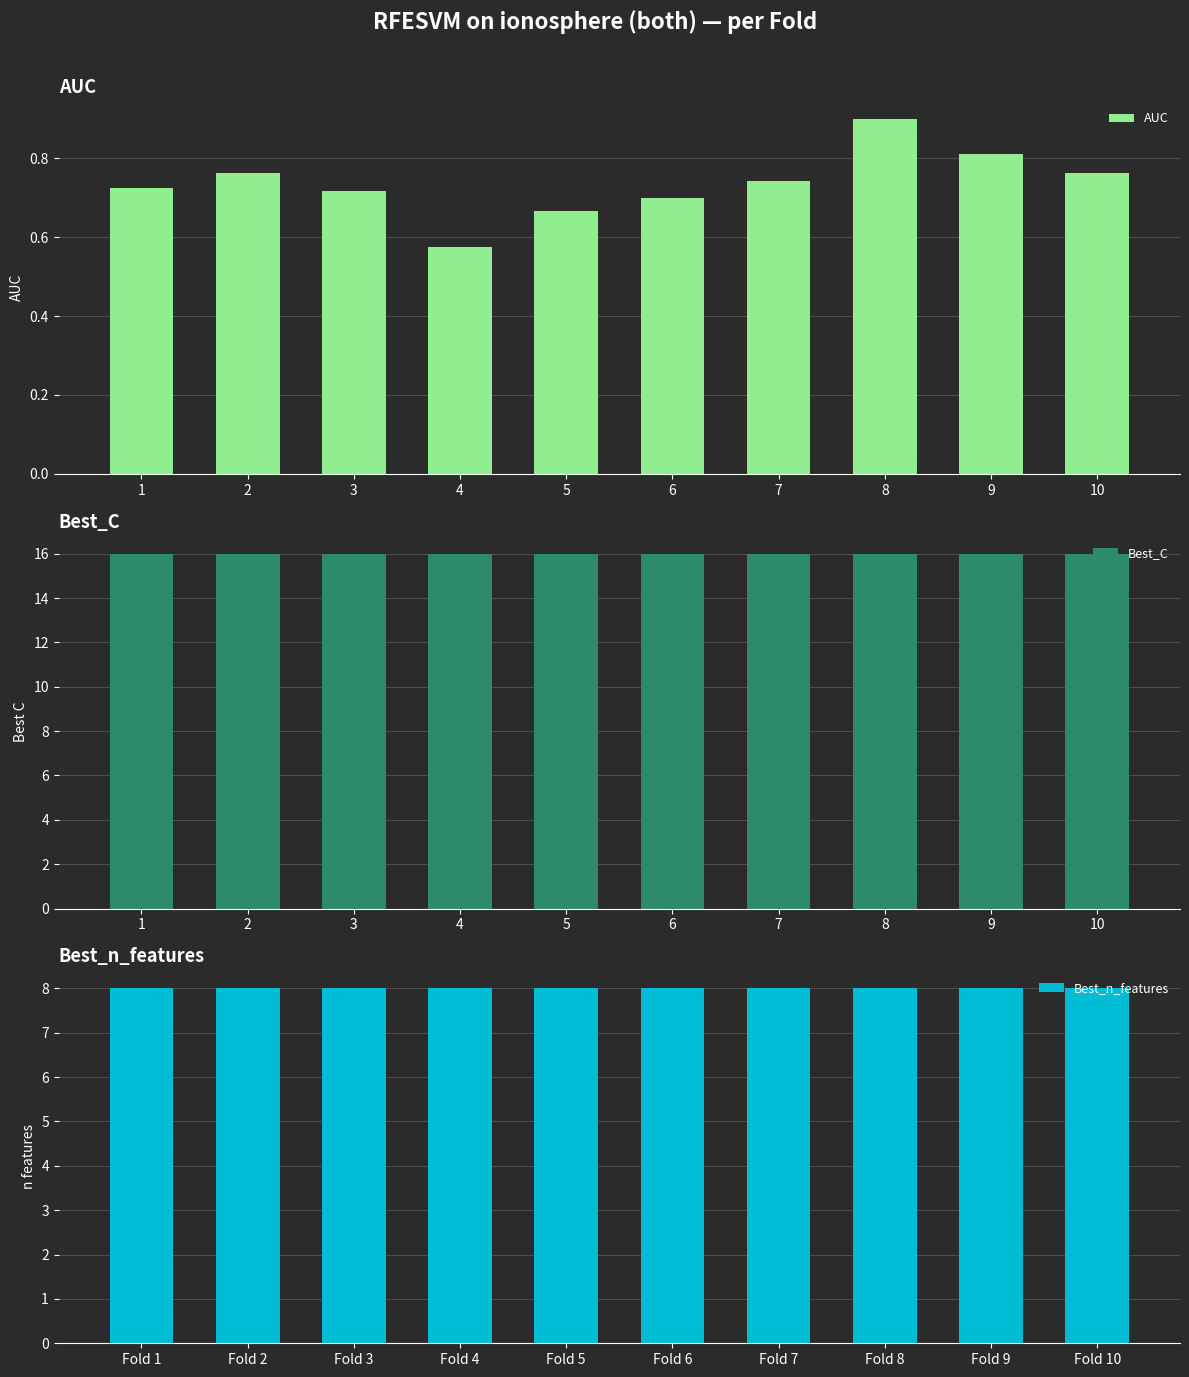

How many bars are there in total?

30